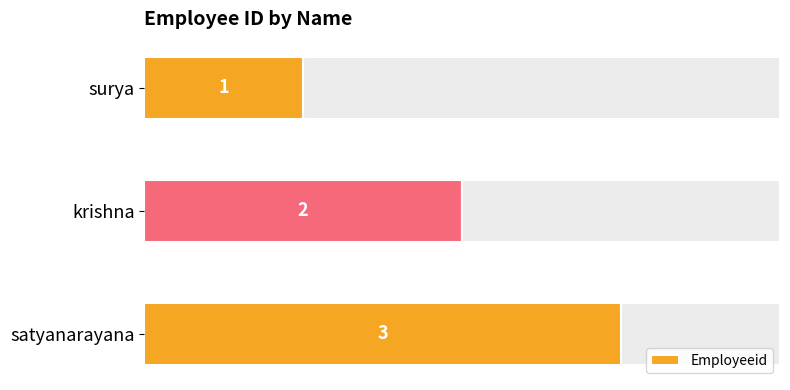

Where is Employeeid nearest to the value 2?

krishna